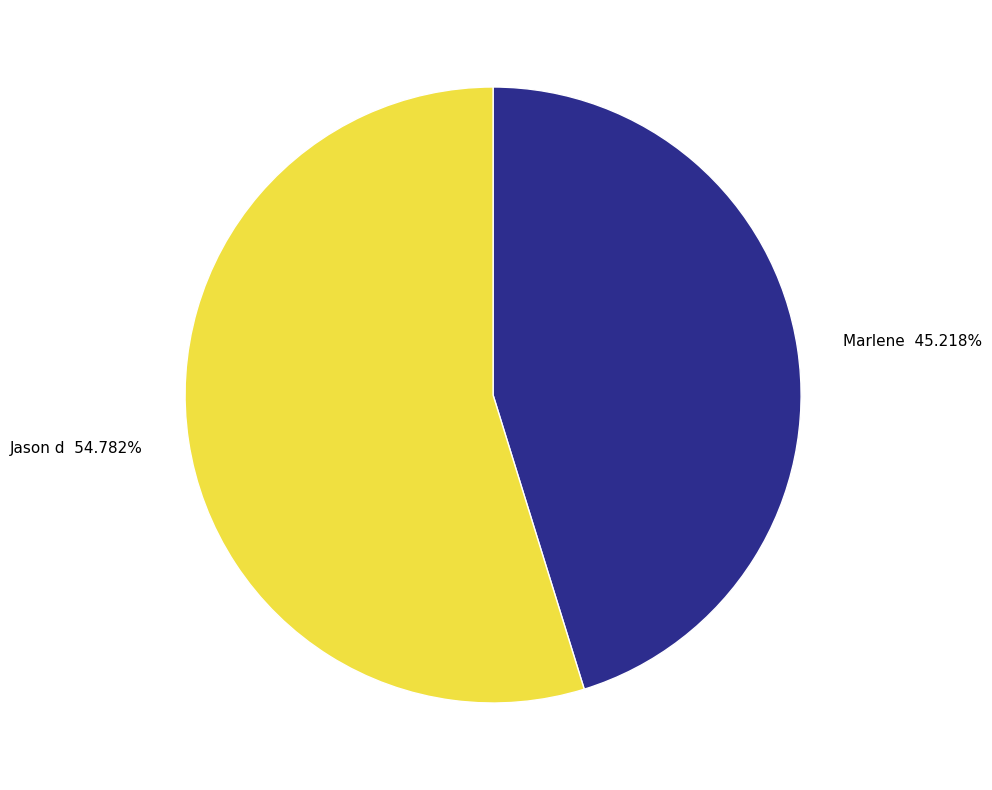

Which slice is the largest?

Jason d